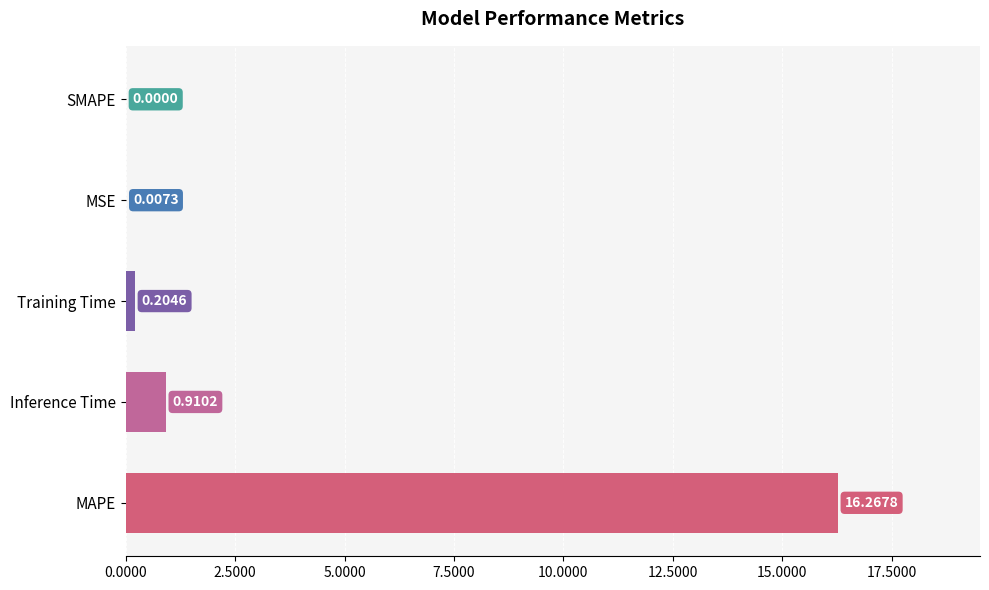

Are the bars grouped side by side (vs. stacked)?

No